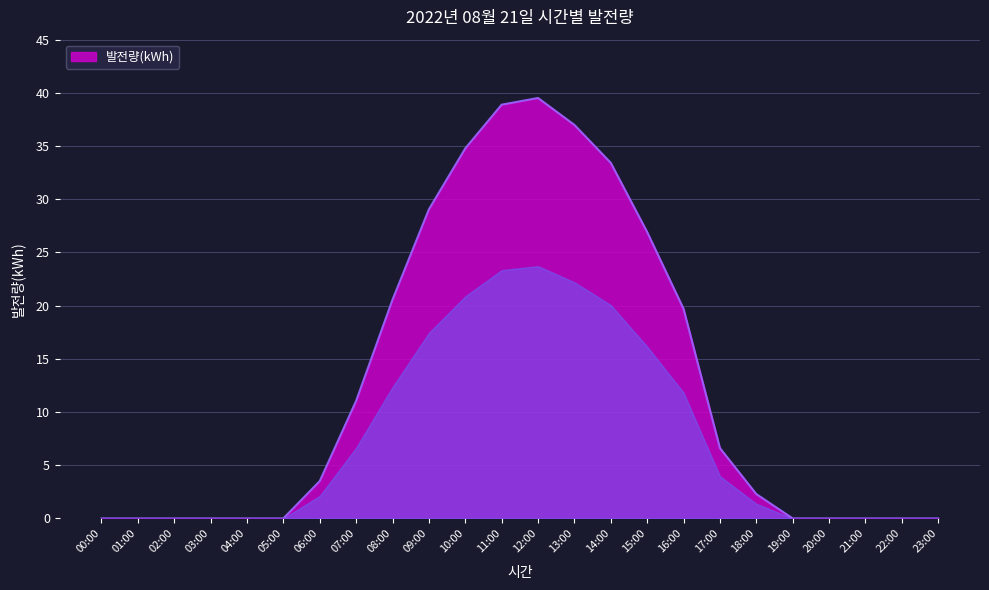

Is it true that the value at 06:00 is 3.5?

True